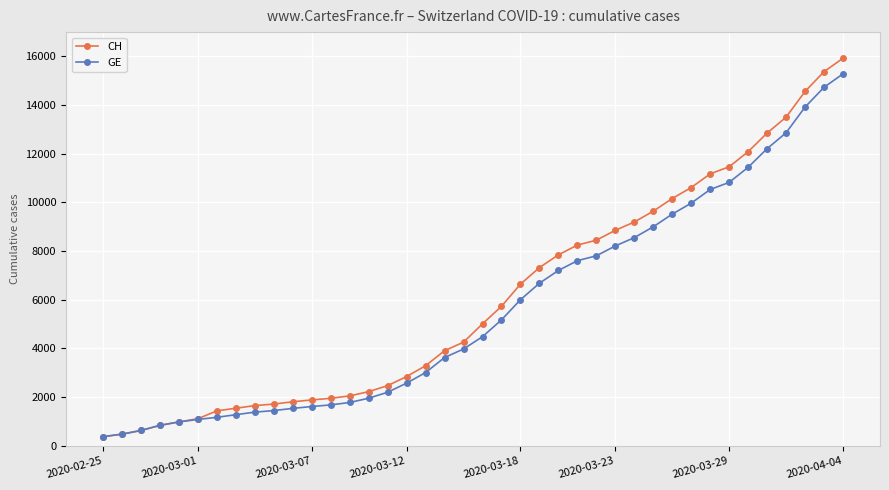

What is the sum of all CH values?

242133